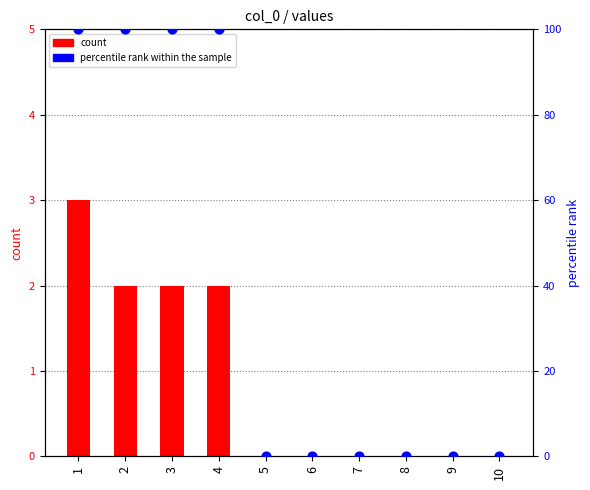

Which series has the largest Y range (max minus min)?

percentile rank within the sample